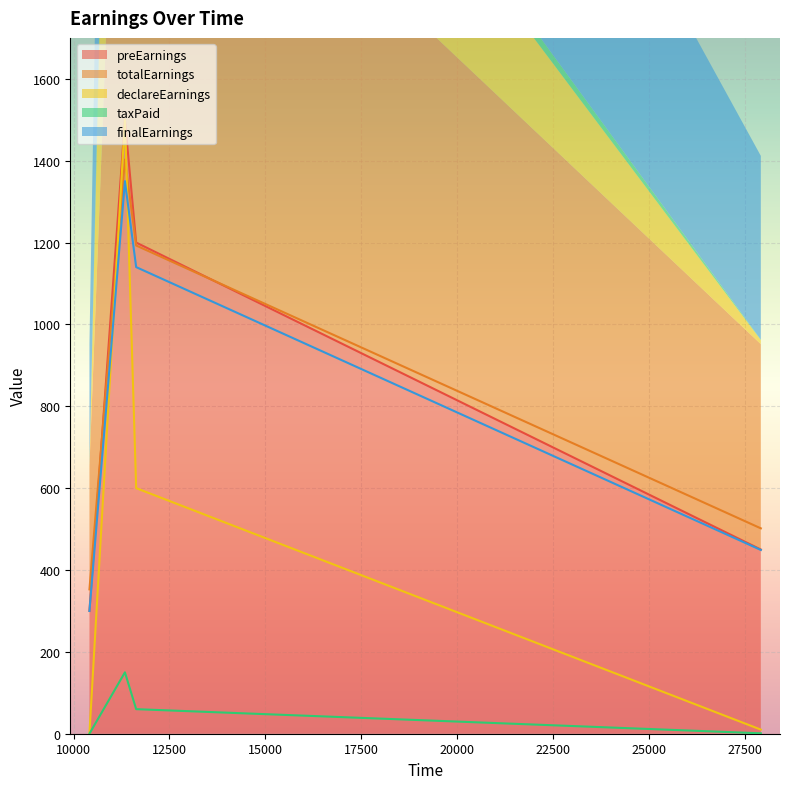

What is the total value across all series at 11340?

5902.8